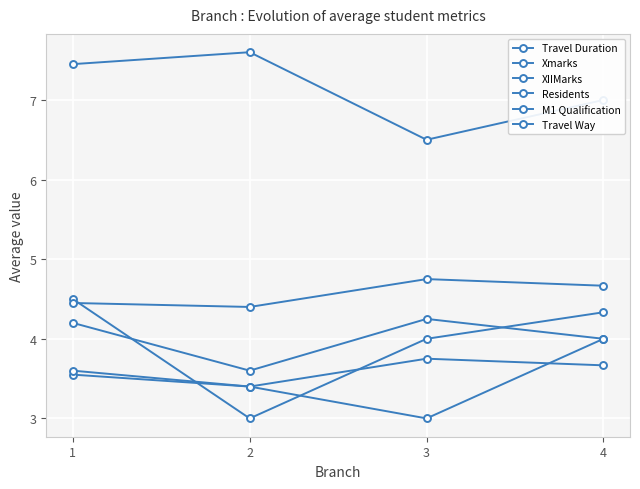

At which category is the sum across all series the highest?

1